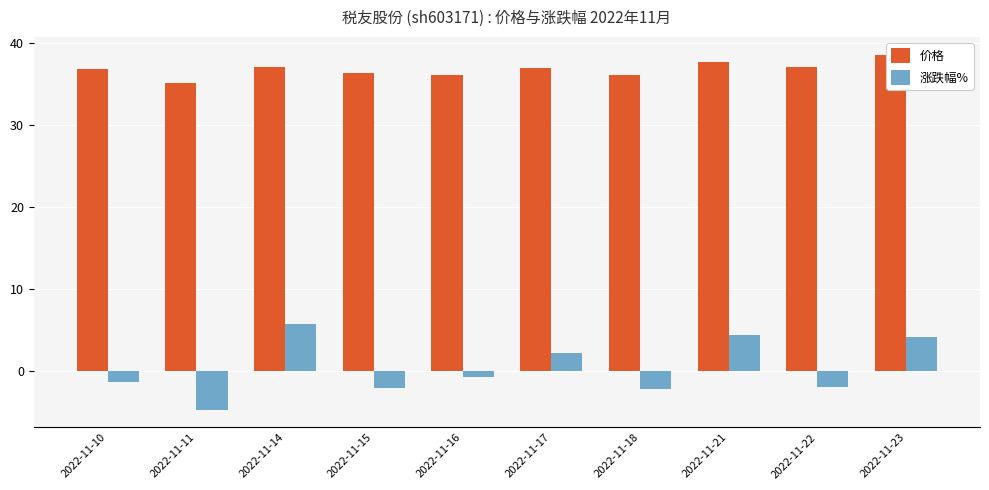

What is the smallest value displayed?

-4.7